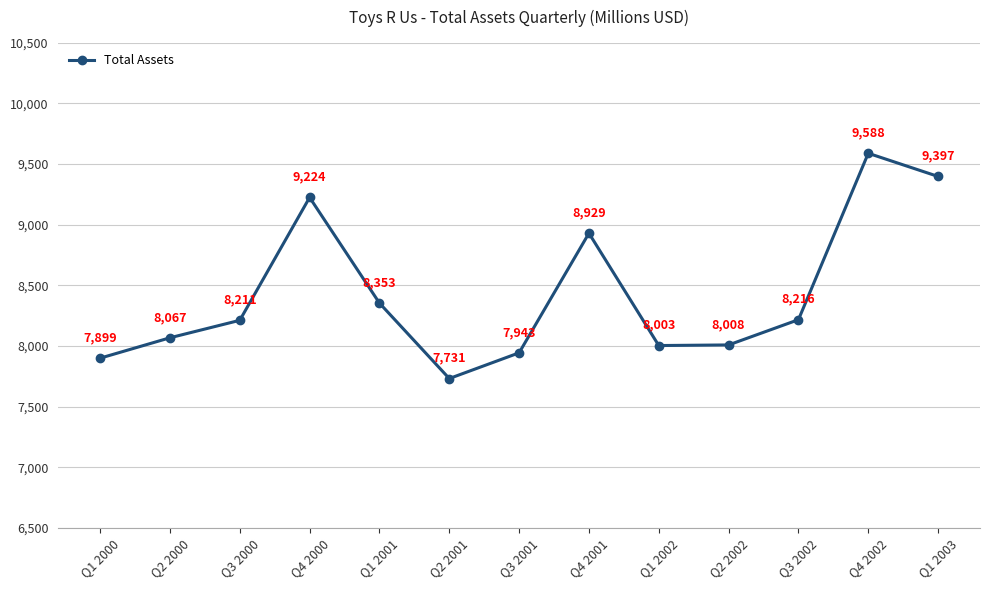

What is the difference between the maximum and minimum values?

1857